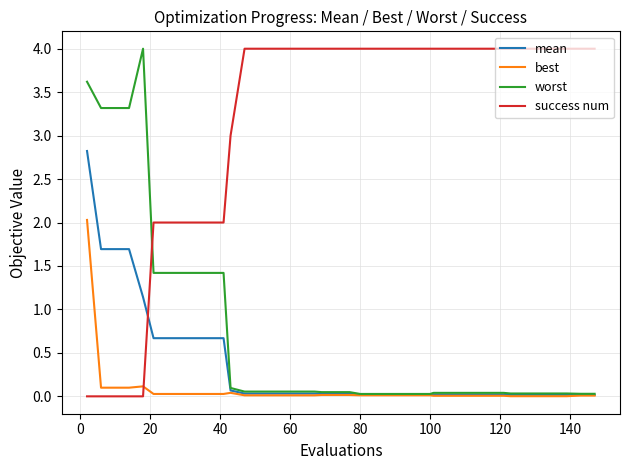

Which series ends up on top after the final intersection of worst and success num?

success num